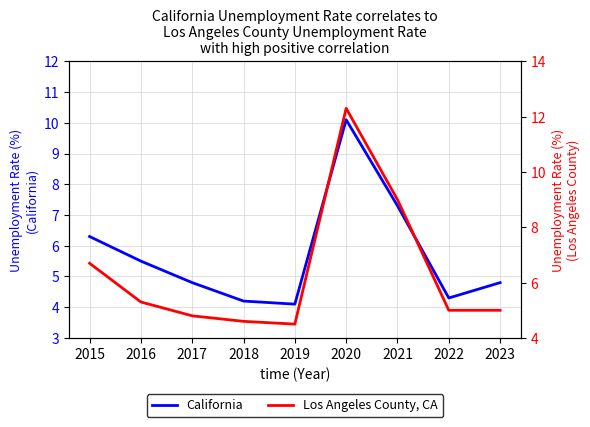

What is the difference between the Los Angeles County, CA values at 2015 and 2017?

1.9